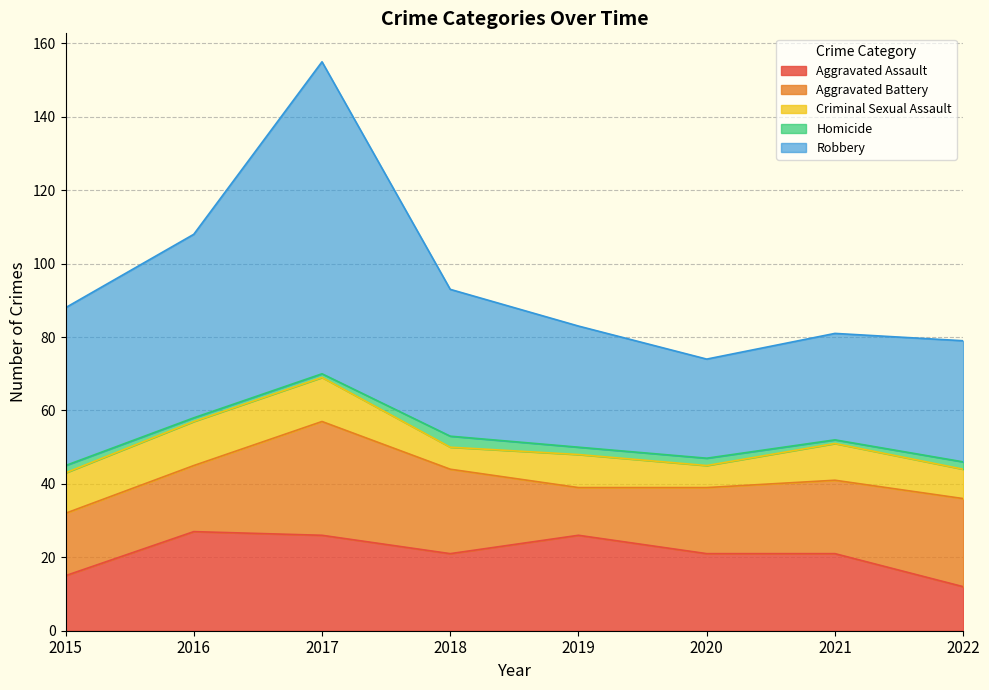

How many interior local valleys does the Homicide series have?

1